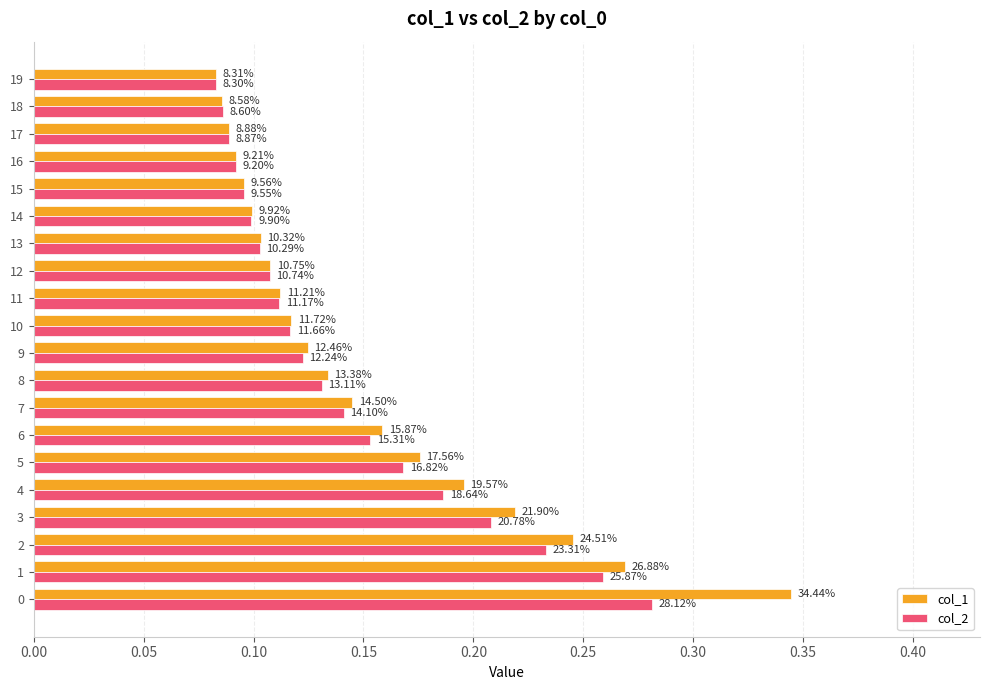

What are all the series names shown in the legend?

col_1, col_2